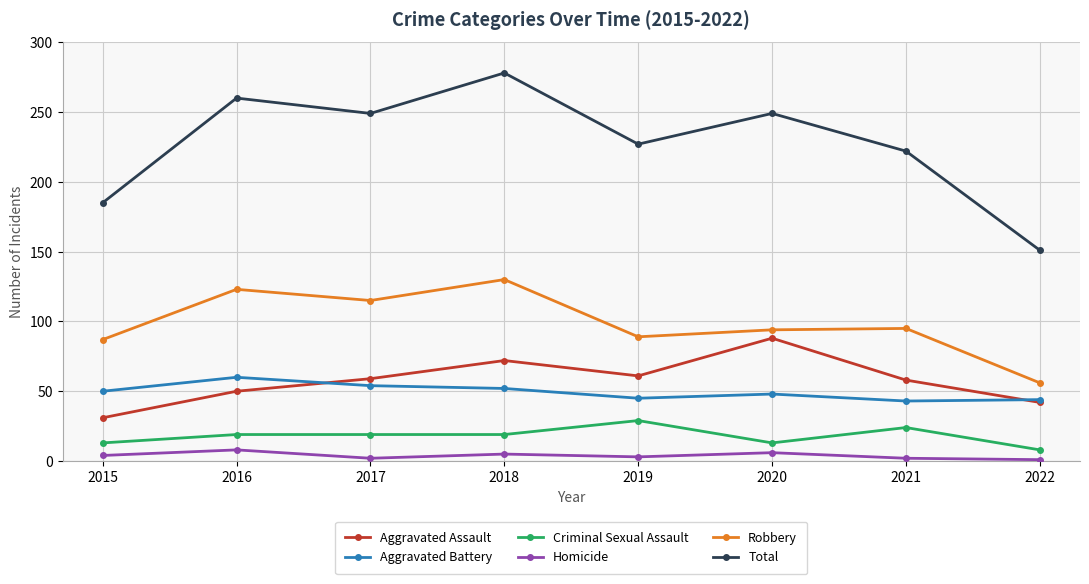

What is the sum of all Aggravated Battery values?

396